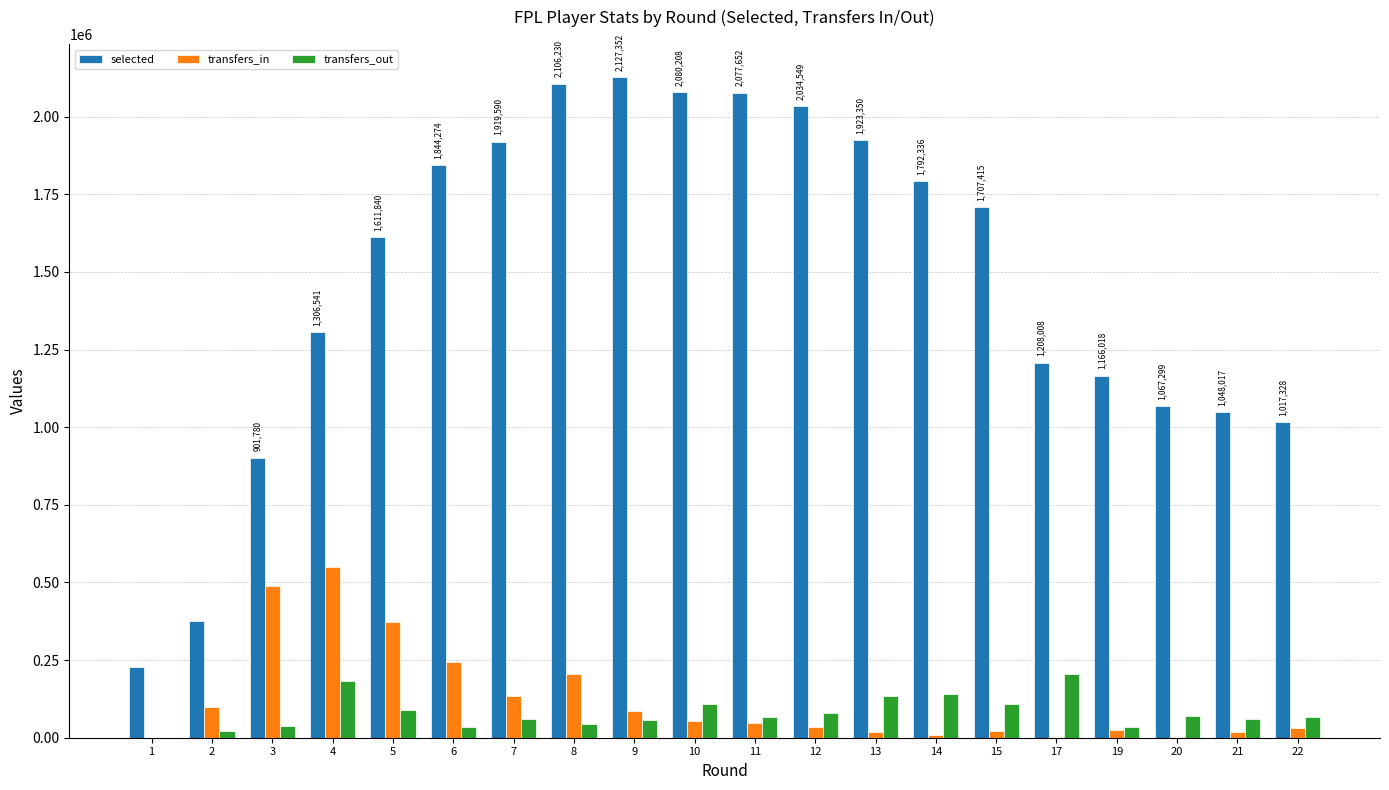

At which category is the sum across all series the highest?

8